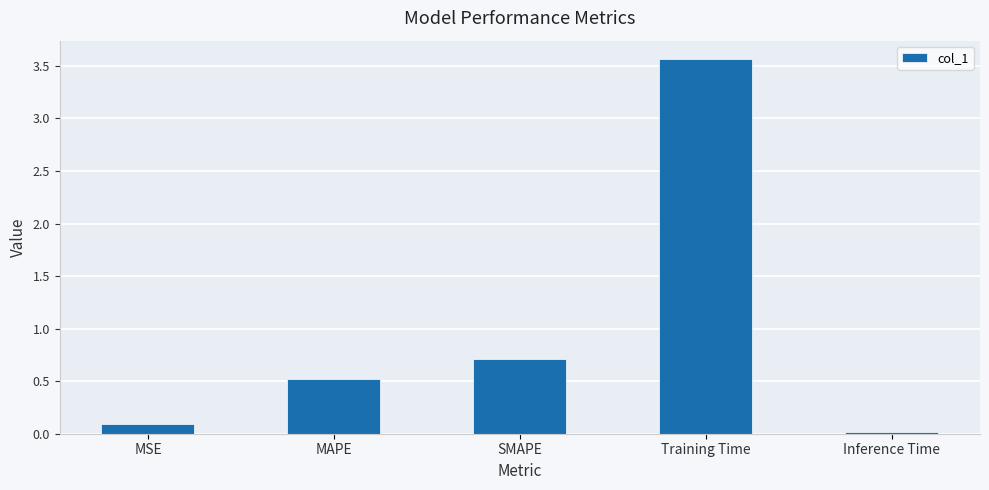

True or false: the data shows 2.2 at Training Time.

False